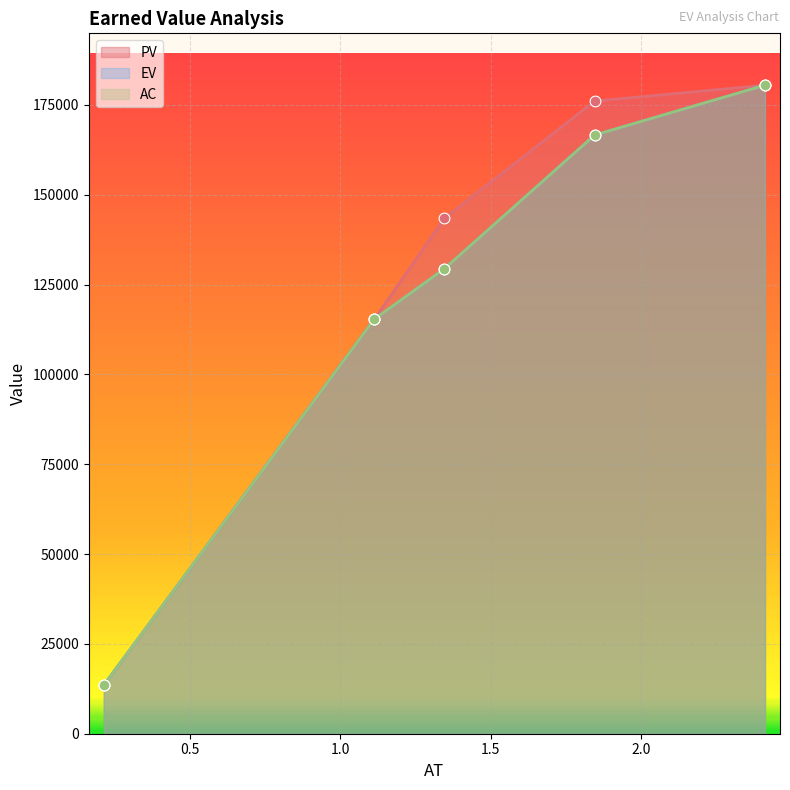

Which series has the widest spread of Y values?

PV